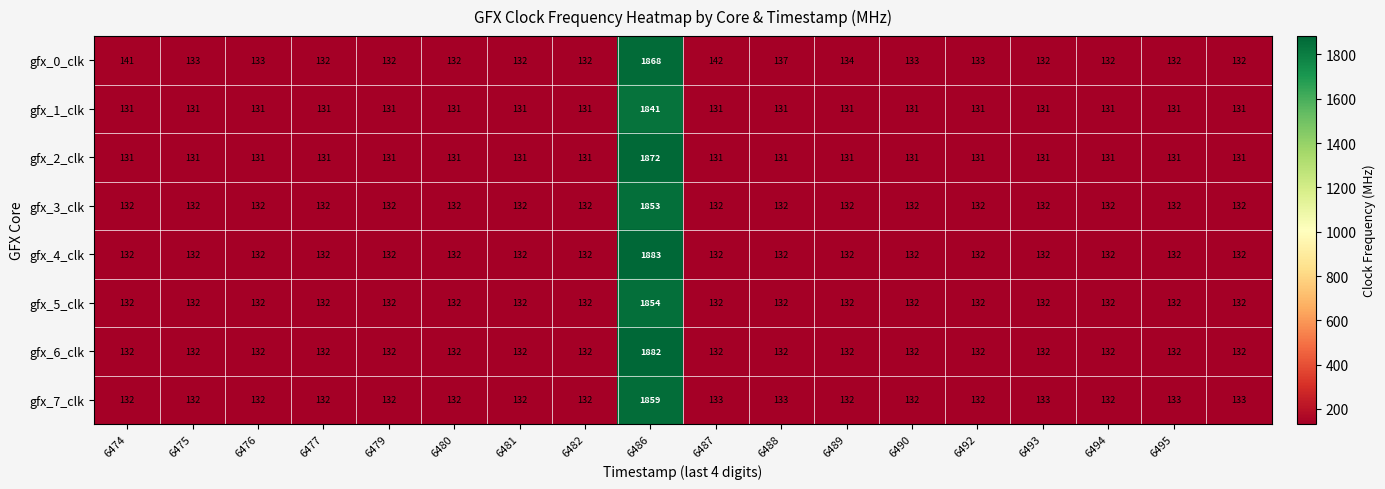

Rank the series by their maximum value, from highest to lowest.

gfx_4_clk, gfx_6_clk, gfx_2_clk, gfx_0_clk, gfx_7_clk, gfx_5_clk, gfx_3_clk, gfx_1_clk